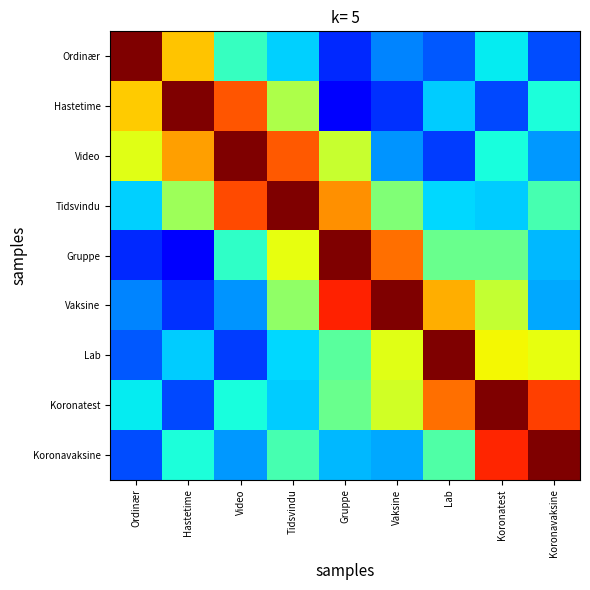

What is the total value across all series at Koronatest?

4.8